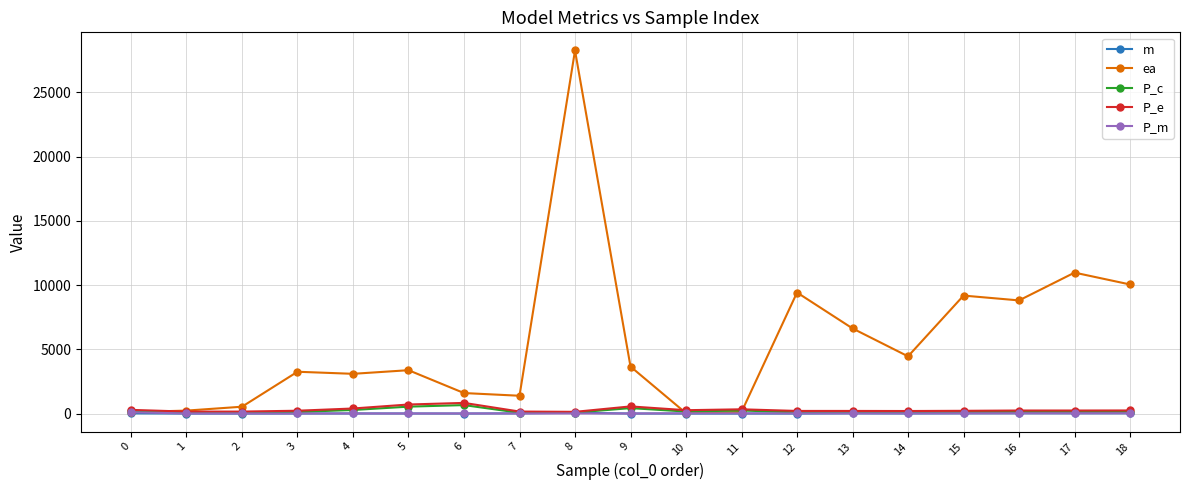

At which category is the sum across all series the highest?

8